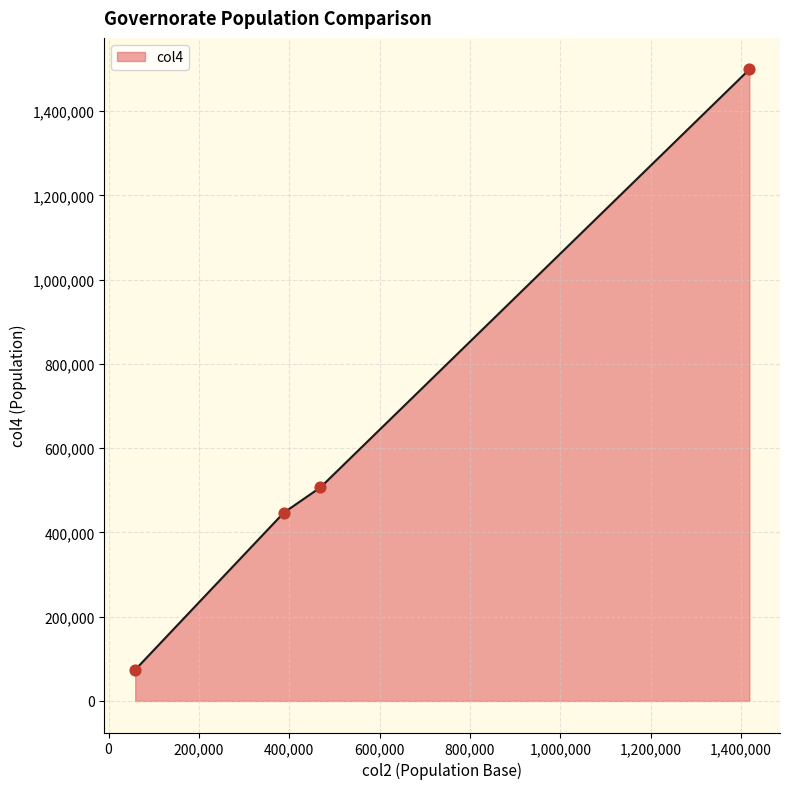

What is the minimum value for col4?

74000.0